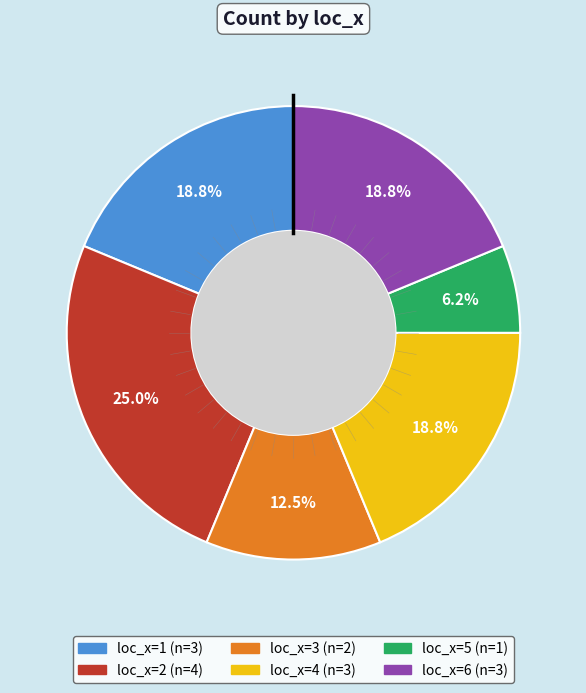

Does any single category account for the majority?

No